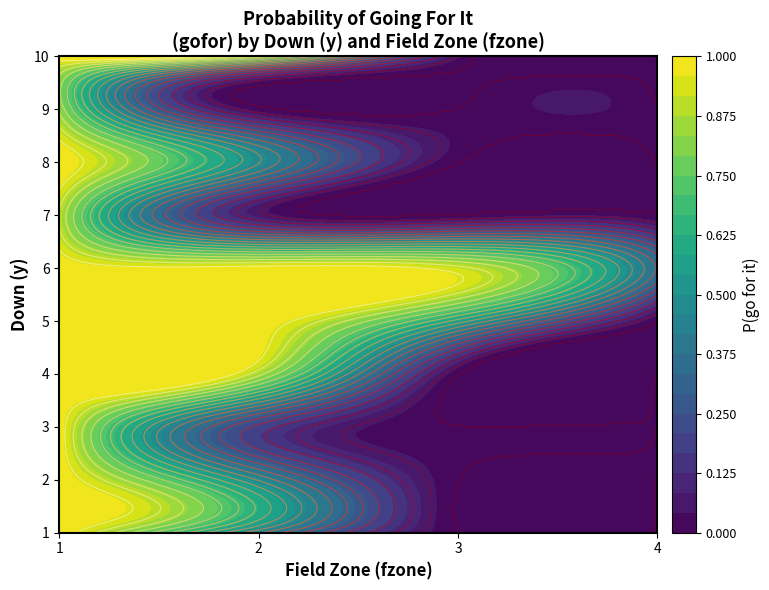

Which series changed the most between 2 and 4?

5